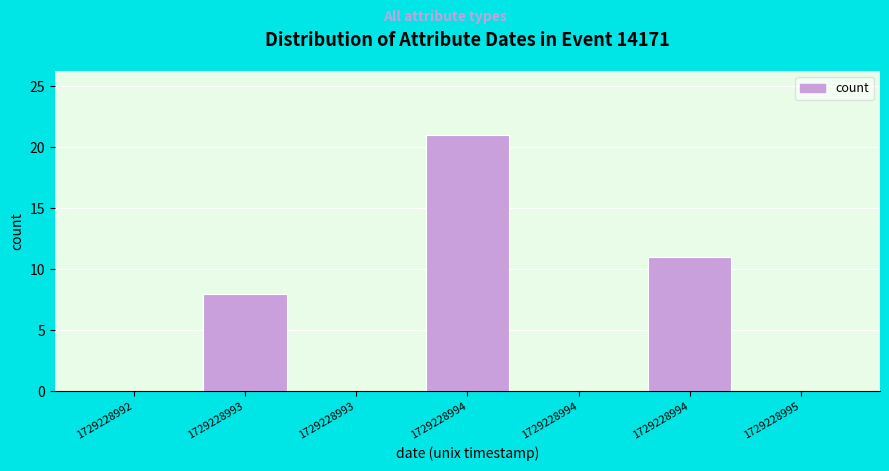

How many series are shown in this chart?

1